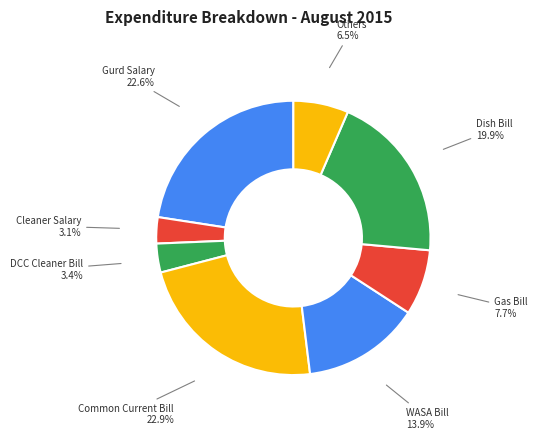

Is it true that Others is 1% of the pie?

False